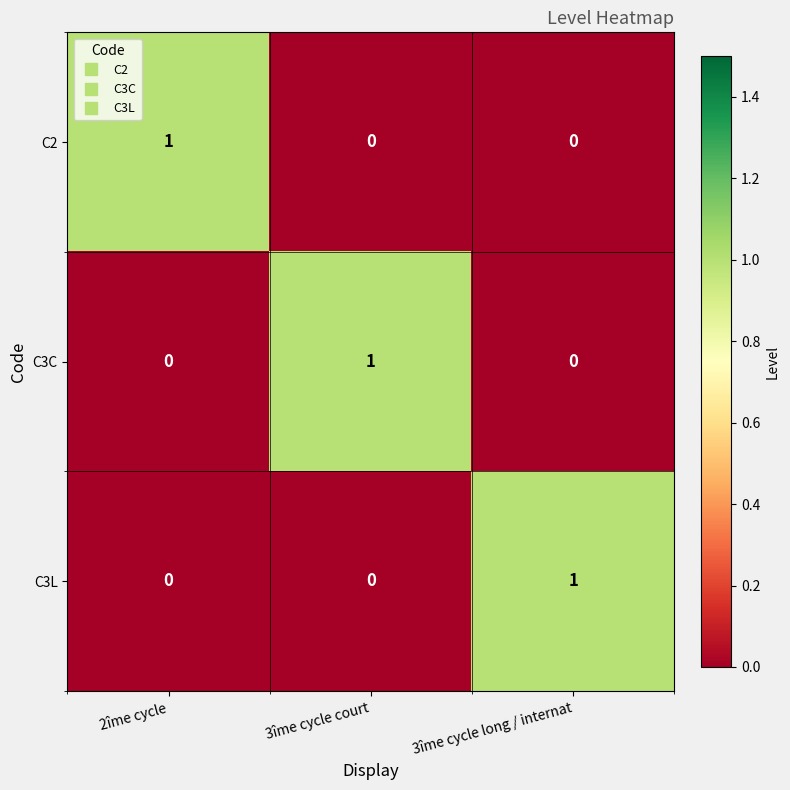

At how many categories does at least one series exceed 0?

3